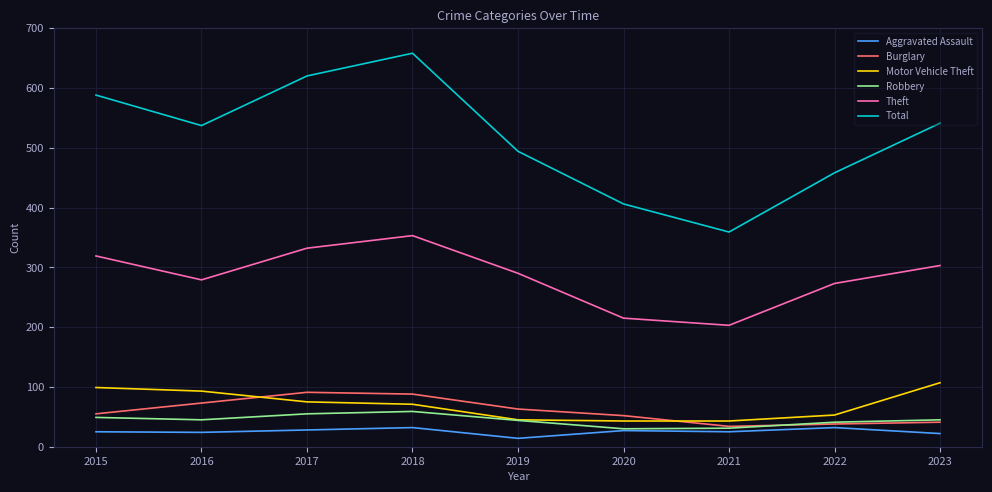

At which label does Robbery first exceed 45?

2015